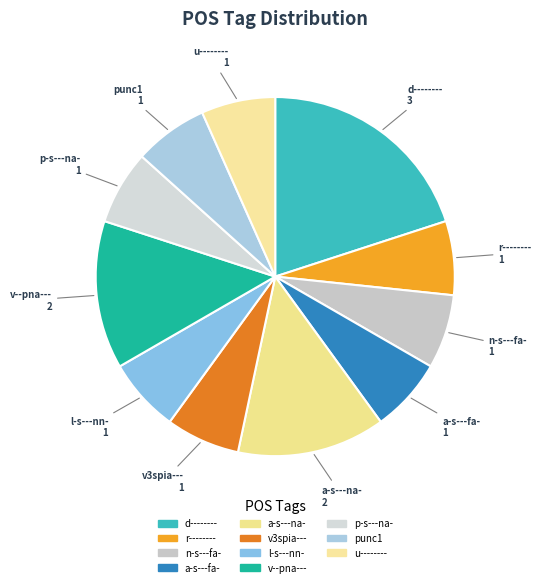

To the nearest percent, what portion does v--pna--- represent?

13%